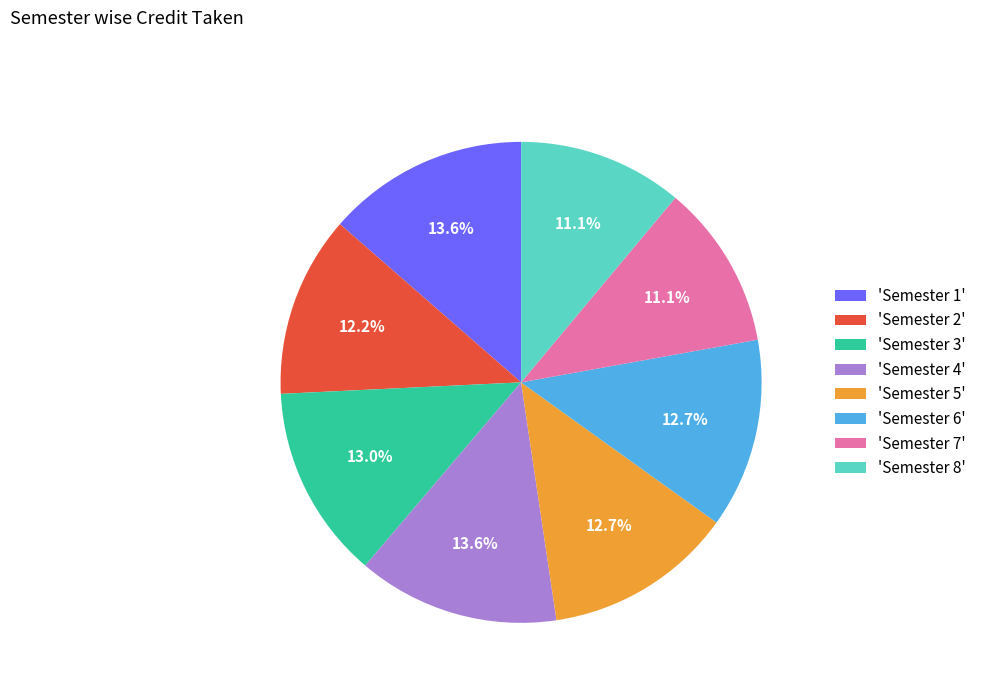

Approximately how many times larger is the value at 'Semester 2' compared to 'Semester 4'?

0.9